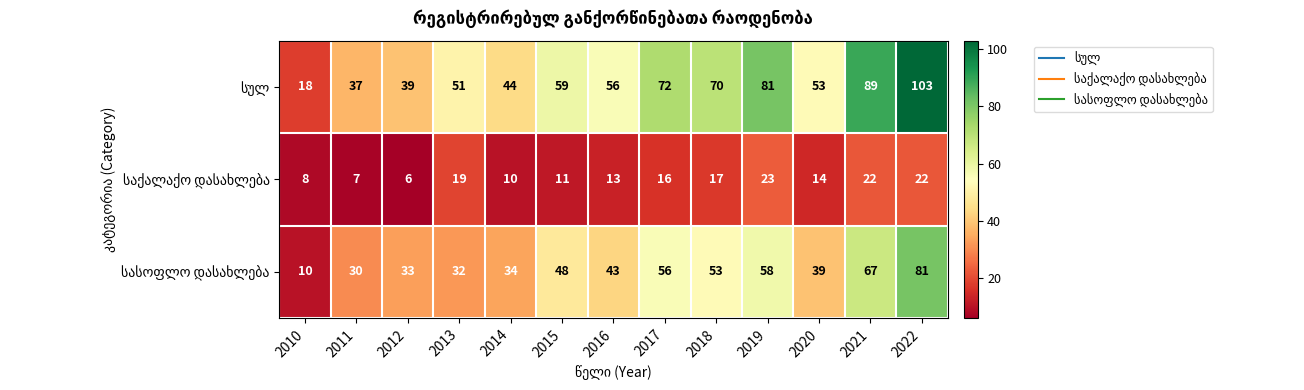

At which category is the sum across all series the highest?

2022